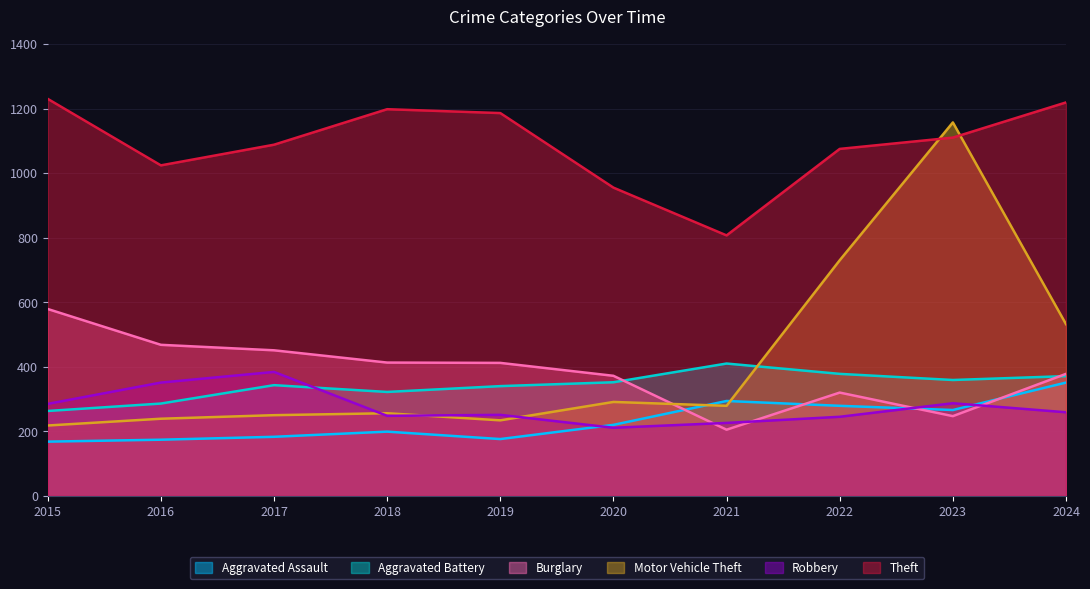

Which series has the largest total across all categories?

Theft